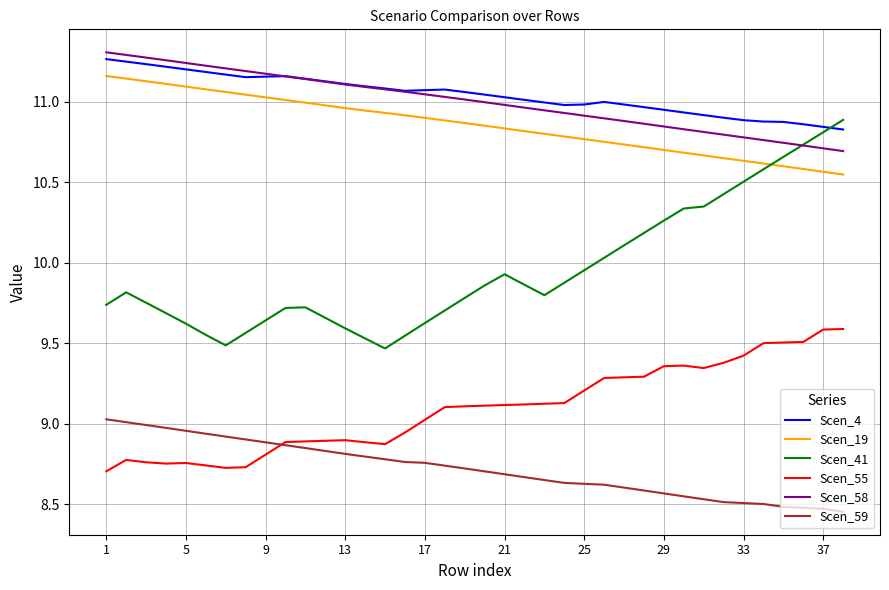

True or false: Scen_4 and Scen_19 intersect in this chart.

False